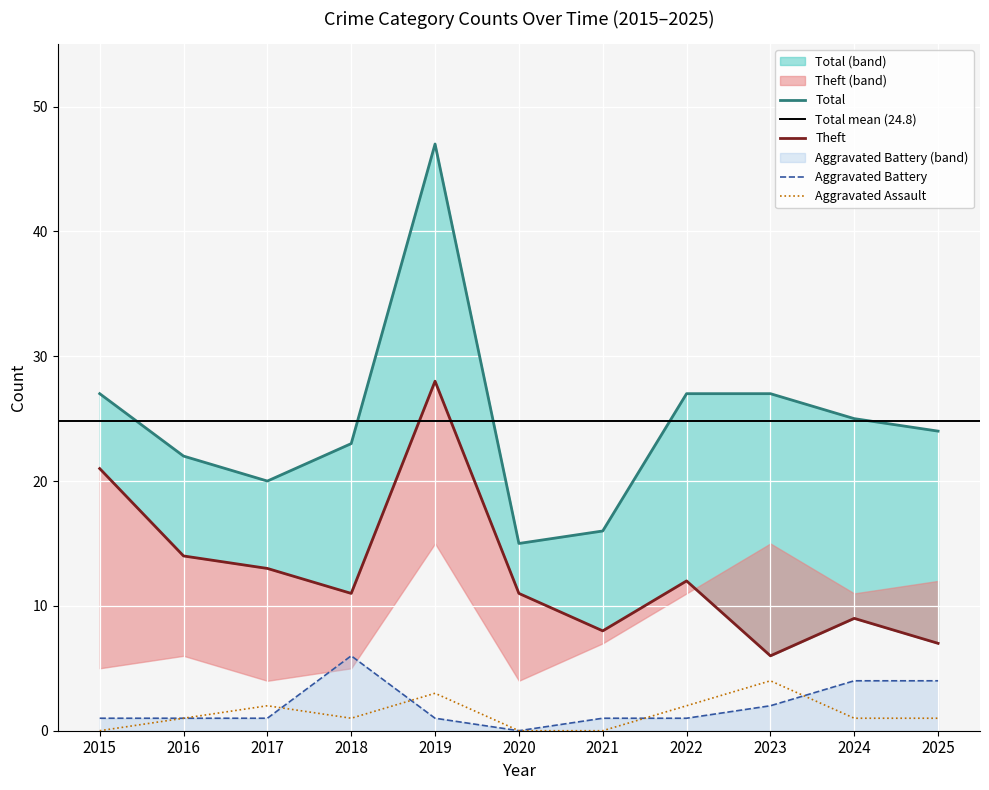

What are all the series names shown in the legend?

Aggravated Assault, Aggravated Battery, Theft, Total